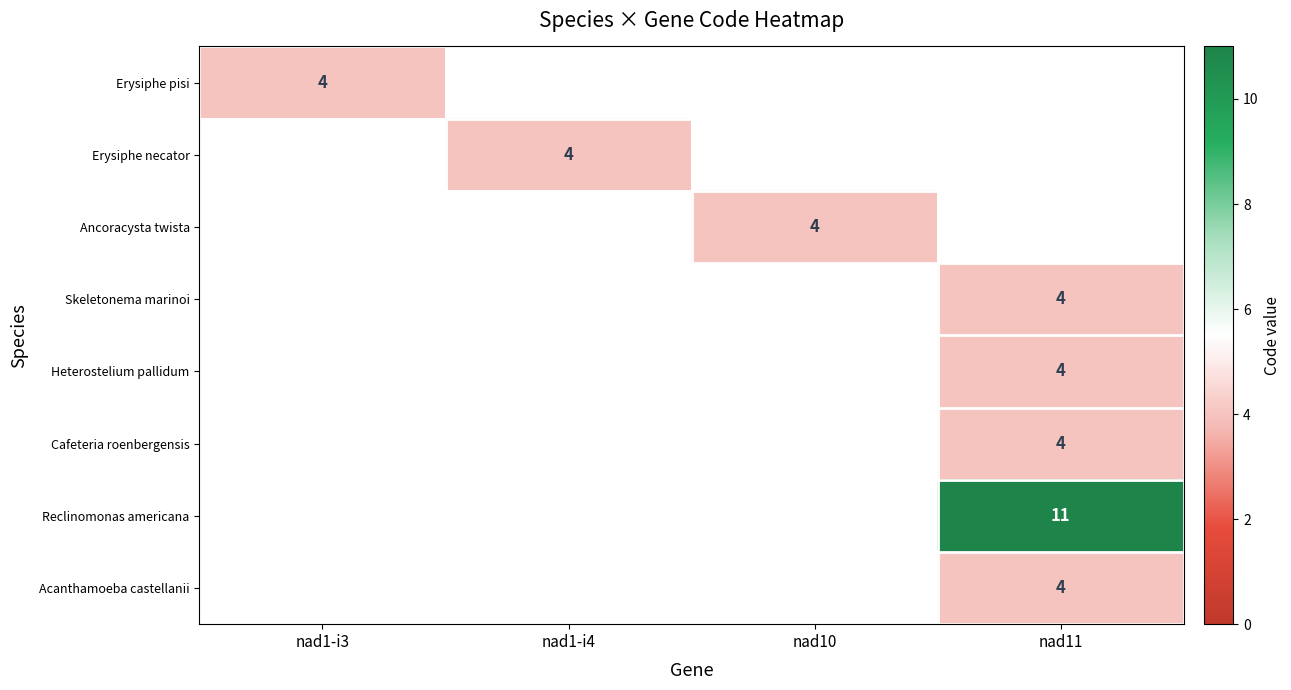

Which has a higher value, nad1-i4 or nad1-i3?

nad1-i3